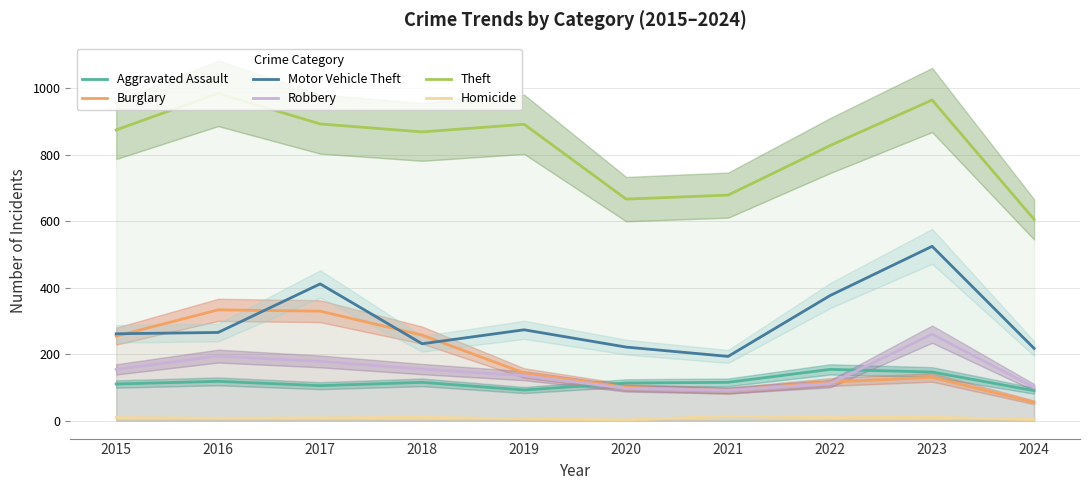

What is the difference between the maximum and second lowest values in the Motor Vehicle Theft series?

307